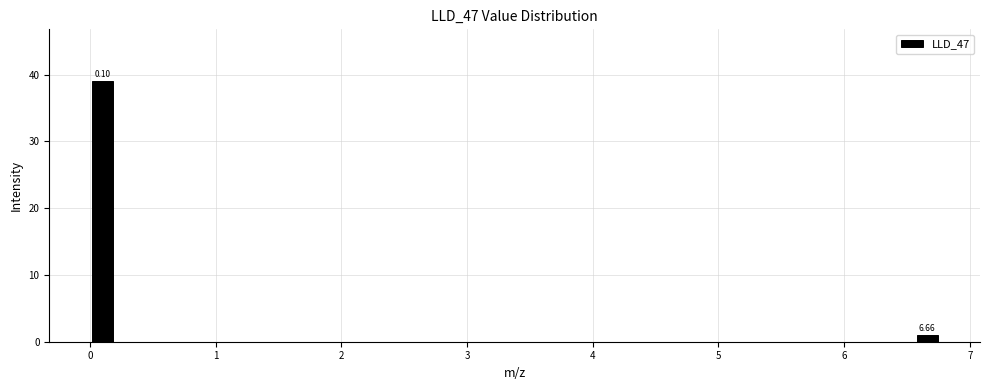

Around what value on the x-axis is the tallest bar? Give the approximate position of its centre, as read against the axis.

0.1